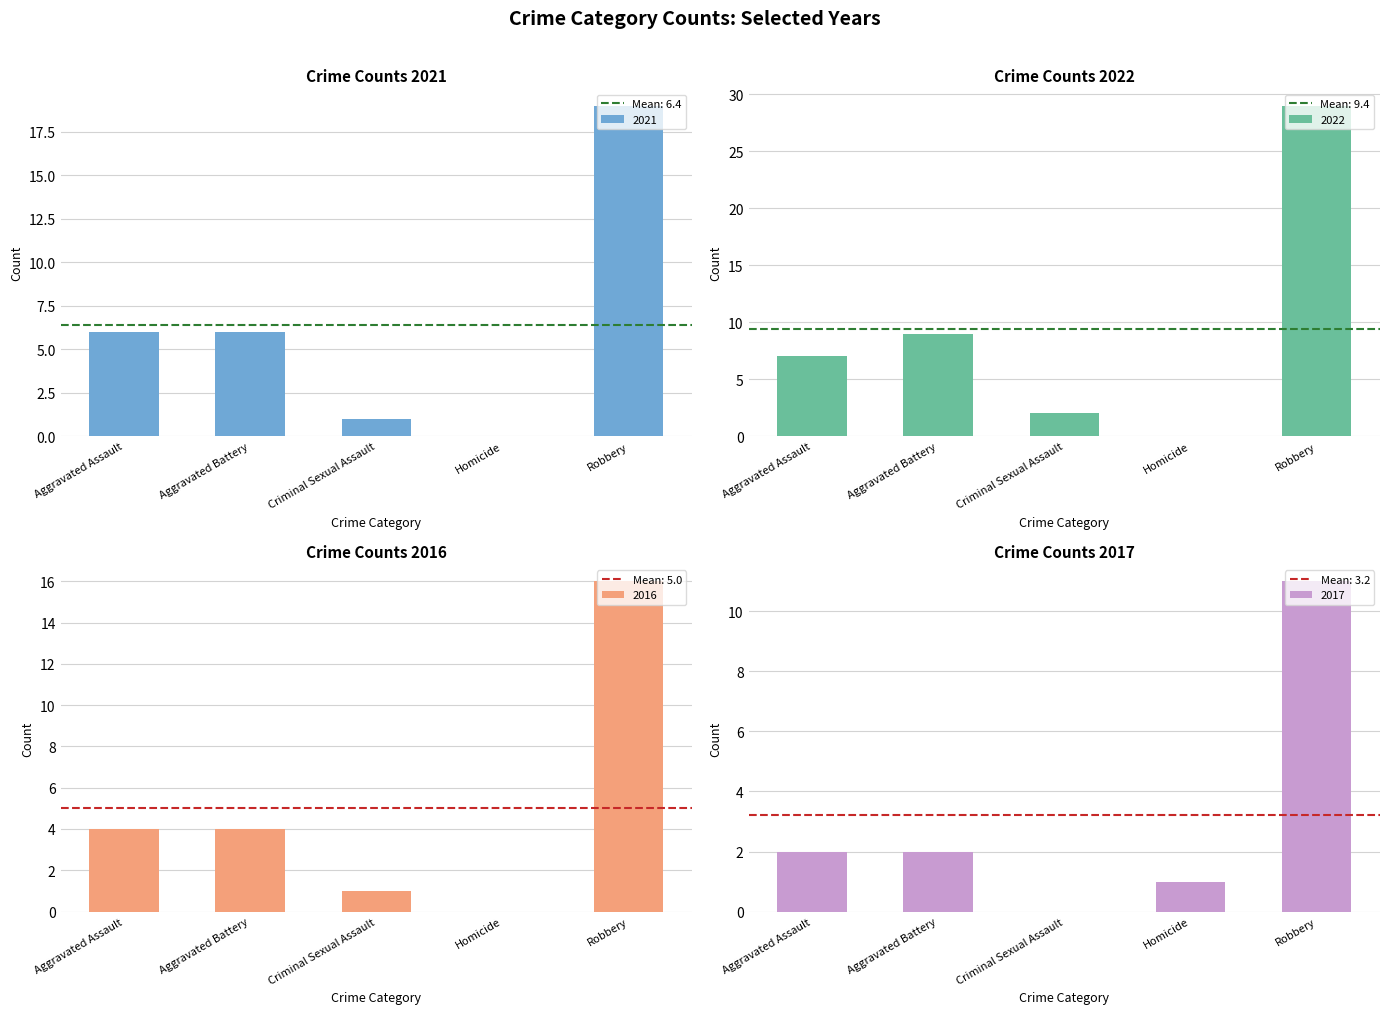

At which category is the sum across all series the highest?

Robbery